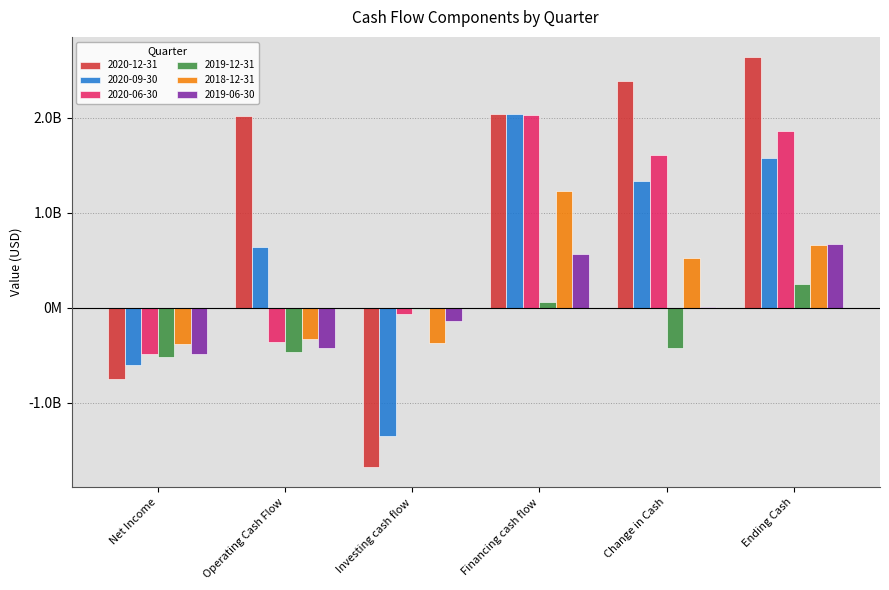

Reading left to right, list all the values displayed in this chart.

2020-12-31: -747064000	2015179000	-1671928000	2044985000	2388236000	2635935000
2020-09-30: -598819000	640816000	-1351451000	2042767000	1332132000	1579831000
2020-06-30: -488398000	-358615000	-59824000	2028443000	1610004000	1857703000
2019-12-31: -514971000	-467395000	-14945000	59548000	-422792000	247699000
2018-12-31: -384734000	-330865000	-372472000	1226842000	523505000	658364000
2019-06-30: -489273000	-424084000	-135783000	570955000	11088000	668830000